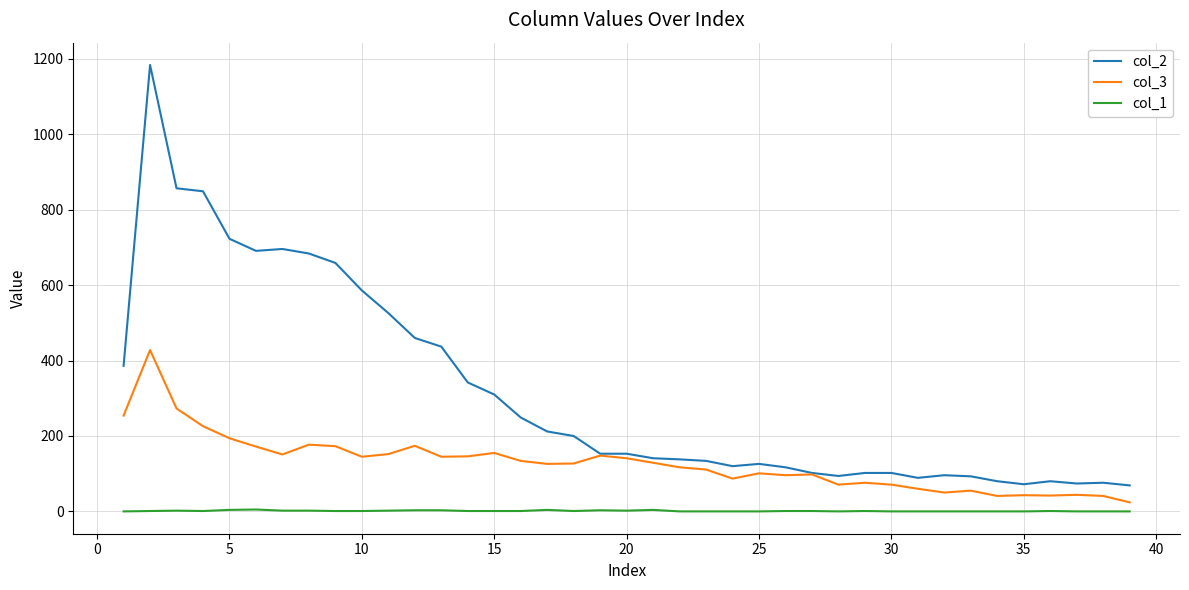

True or false: col_2 and col_1 intersect in this chart.

False